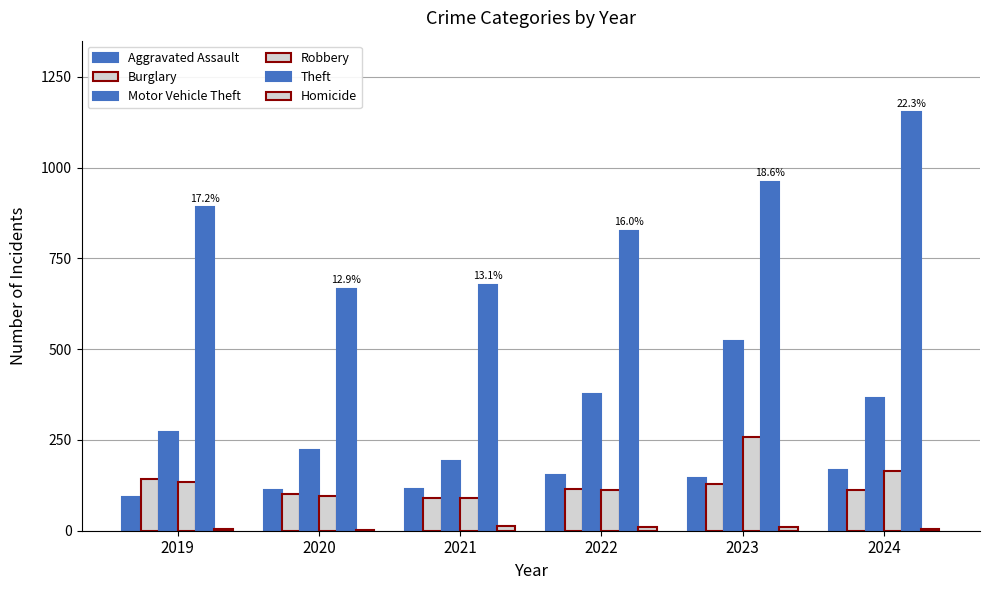

Are the bars horizontal?

No